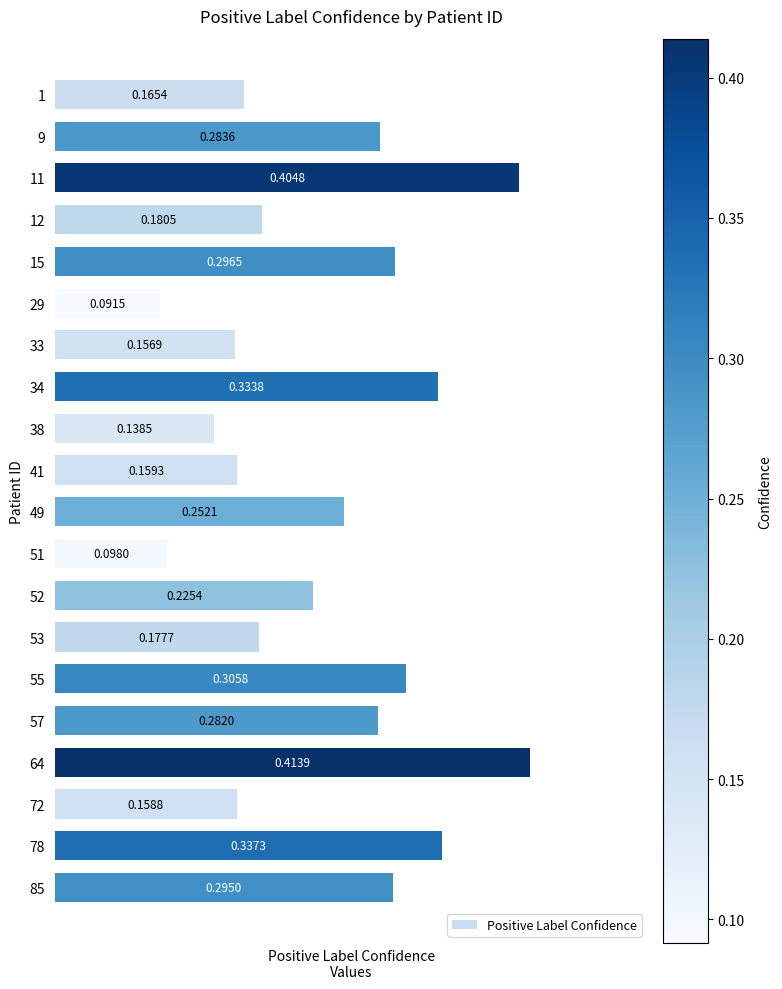

How many data points does each series have?

20